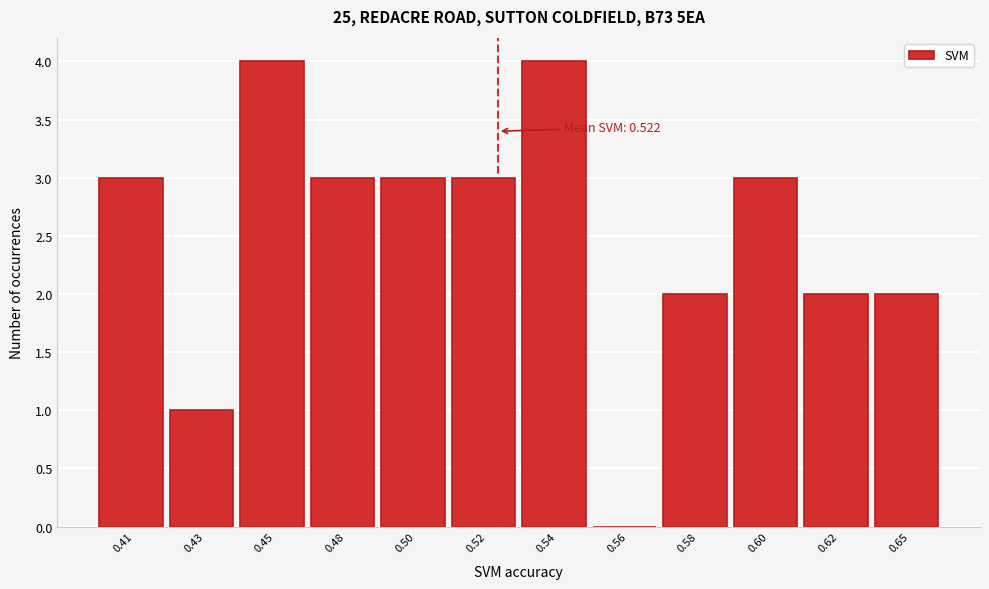

Reading right to left, extract all data points from this chart.

0.65=2	0.62=2	0.60=3	0.58=2	0.56=0	0.54=4	0.52=3	0.50=3	0.48=3	0.45=4	0.43=1	0.41=3